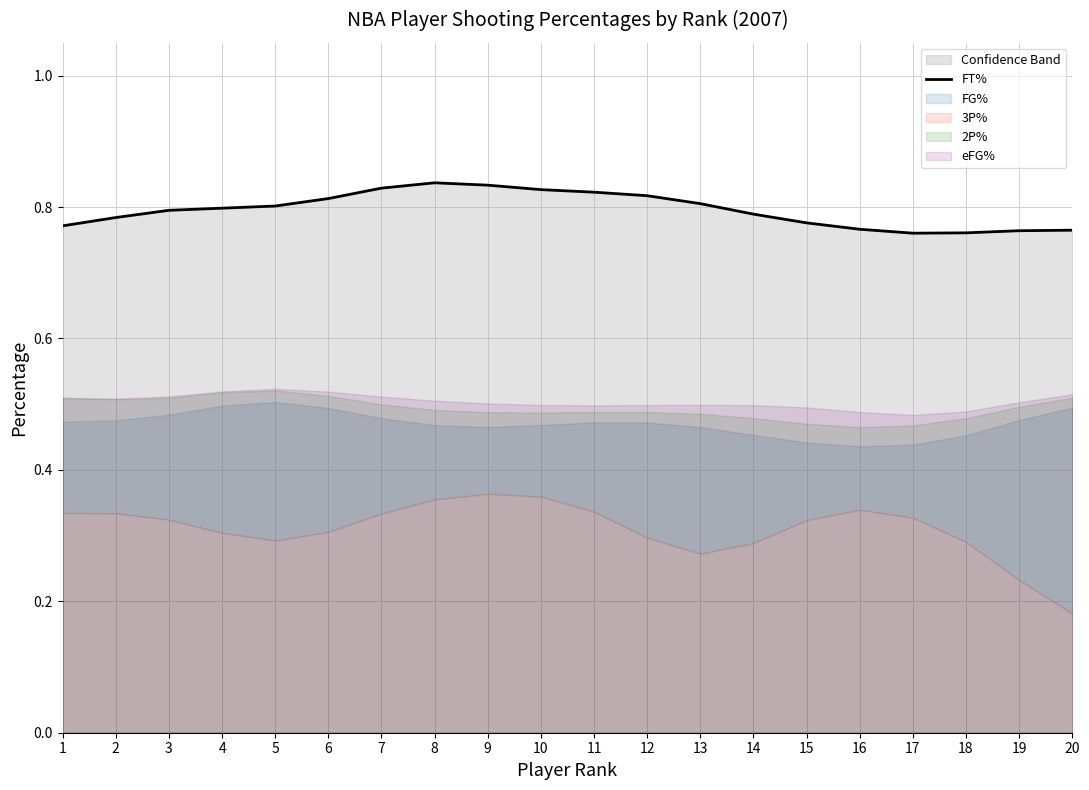

Is it true that the value at 2 is 0.8?

True